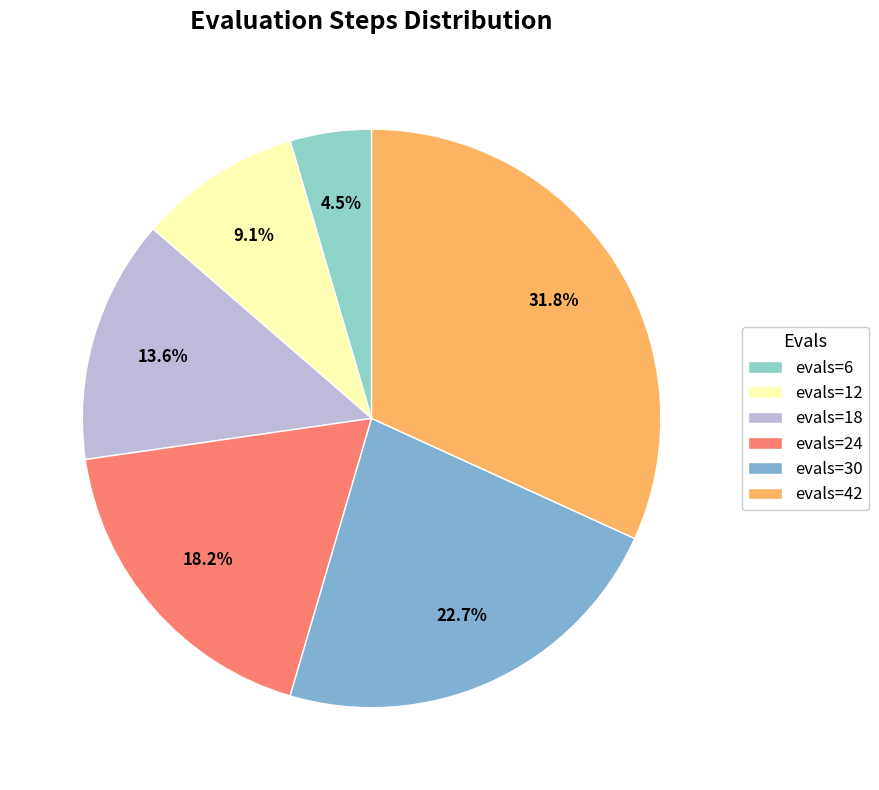

The evals=18 slice represents 14% of the pie. True or false?

True